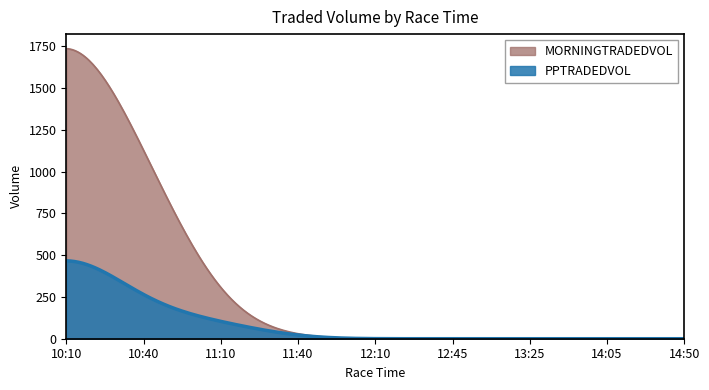

True or false: MORNINGTRADEDVOL has more than 2 points higher than both neighbors.

False